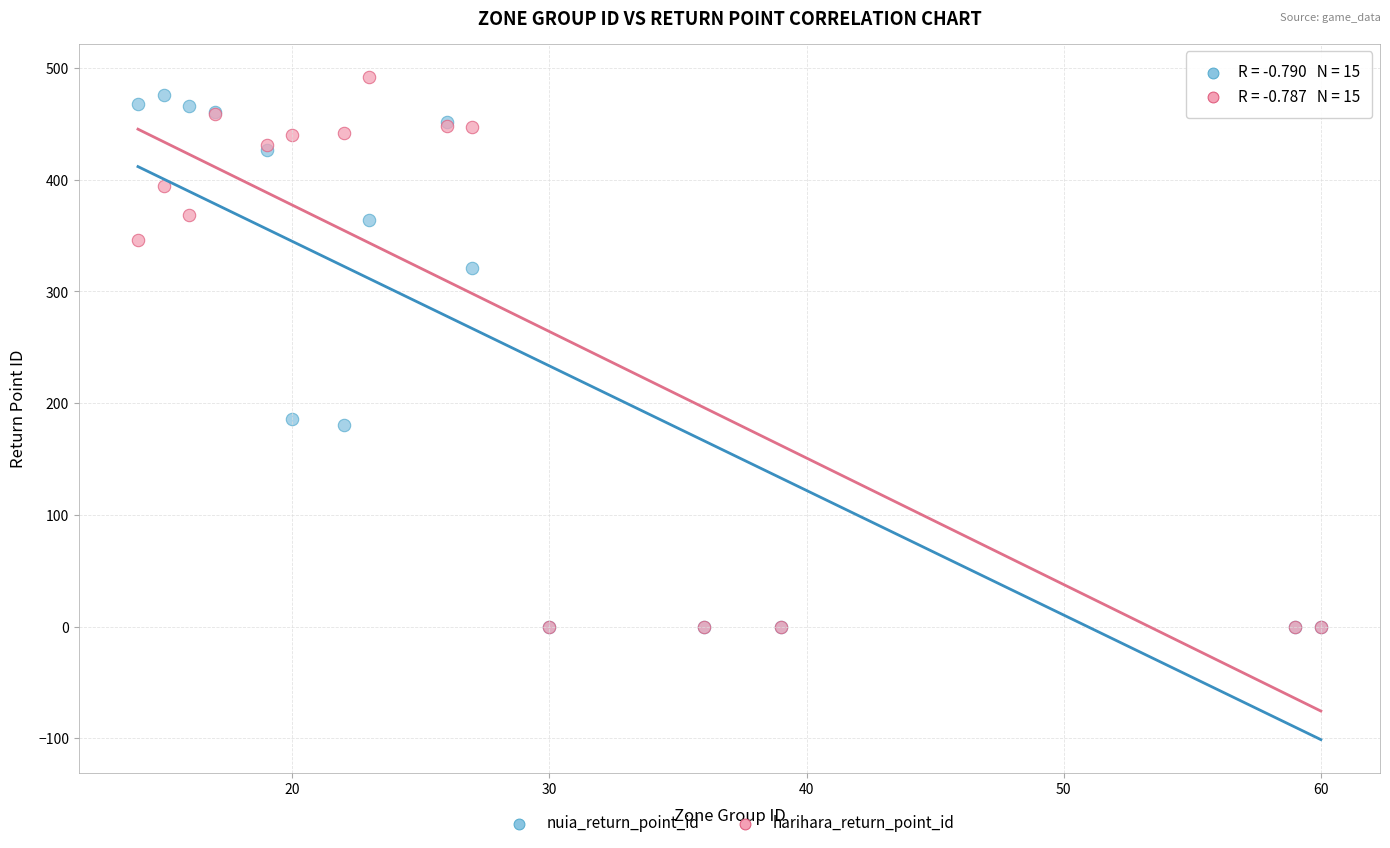

What are all the series names shown in the legend?

nuia_return_point_id, harihara_return_point_id